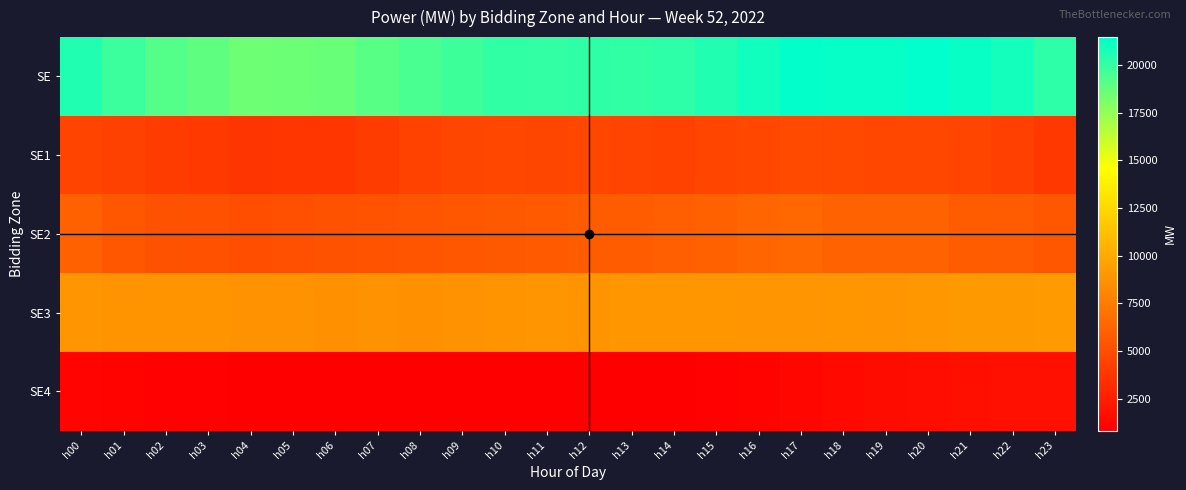

Reading left to right, what are all the values shown in this chart?

SE: h00=20542	h01=19821	h02=19183	h03=18888	h04=18489	h05=18541	h06=18619	h07=19067	h08=19464	h09=19782	h10=20093	h11=20086	h12=20188	h13=20092	h14=20250	h15=20565	h16=20980	h17=21349	h18=21291	h19=21291	h20=21462	h21=21237	h22=20910	h23=20247
SE1: h00=4524	h01=4413	h02=4125	h03=3948	h04=3762	h05=3789	h06=3770	h07=4122	h08=4450	h09=4638	h10=4684	h11=4649	h12=4685	h13=4462	h14=4451	h15=4587	h16=4717	h17=4818	h18=4799	h19=4719	h20=4706	h21=4601	h22=4305	h23=3860
SE2: h00=6032	h01=5532	h02=5283	h03=5227	h04=5087	h05=5117	h06=5273	h07=5330	h08=5403	h09=5507	h10=5671	h11=5721	h12=5796	h13=5862	h14=5961	h15=6073	h16=6293	h17=6409	h18=6187	h19=6131	h20=6132	h21=5832	h22=5765	h23=5485
SE3: h00=8888	h01=8841	h02=8783	h03=8773	h04=8737	h05=8733	h06=8707	h07=8747	h08=8717	h09=8745	h10=8868	h11=8889	h12=8875	h13=8932	h14=8951	h15=8943	h16=8917	h17=8920	h18=8938	h19=8924	h20=9015	h21=9120	h22=9113	h23=9157
SE4: h00=1098	h01=1036	h02=991	h03=941	h04=904	h05=901	h06=868	h07=868	h08=894	h09=892	h10=870	h11=827	h12=832	h13=836	h14=887	h15=962	h16=1053	h17=1202	h18=1366	h19=1517	h20=1609	h21=1685	h22=1728	h23=1745